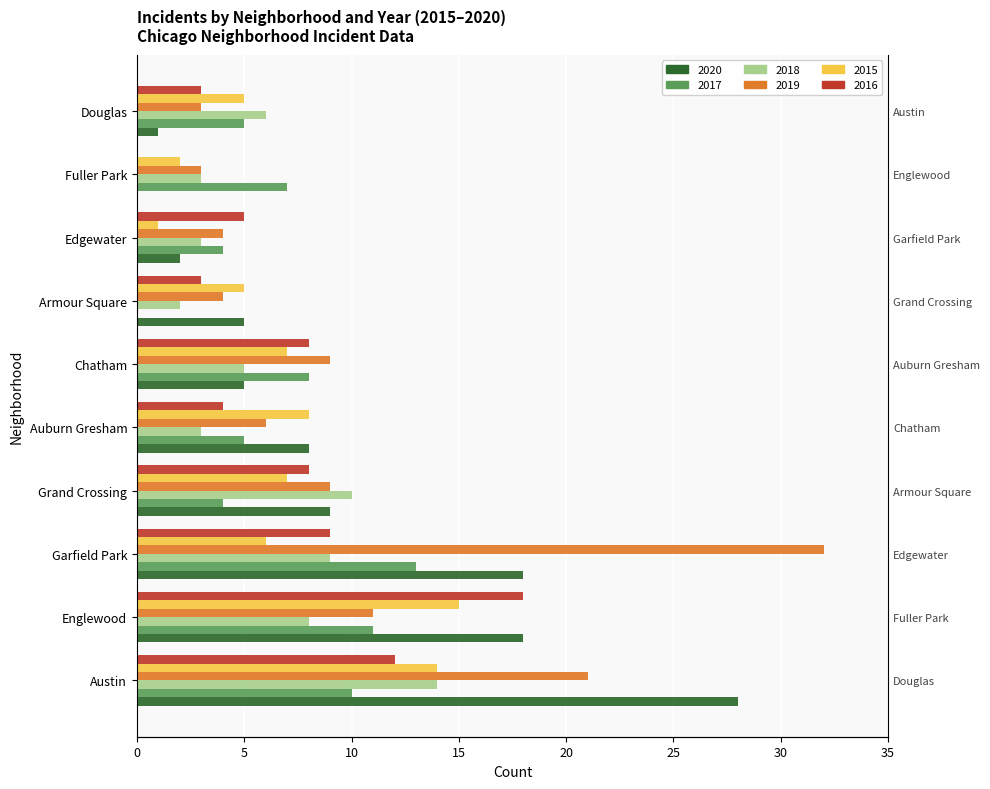

What is the total value across all series at Chatham?

42